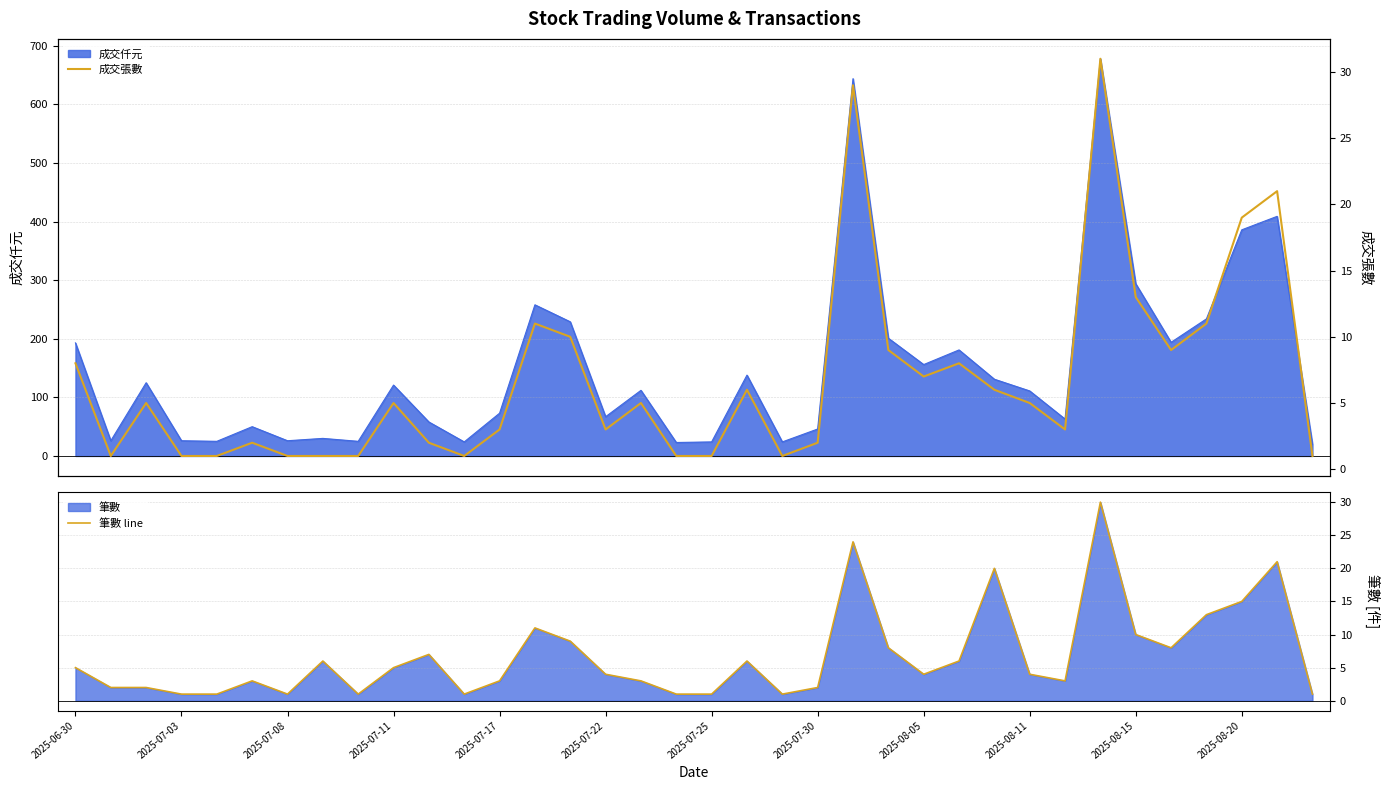

How many interior local valleys does the 筆數 line series have?

7